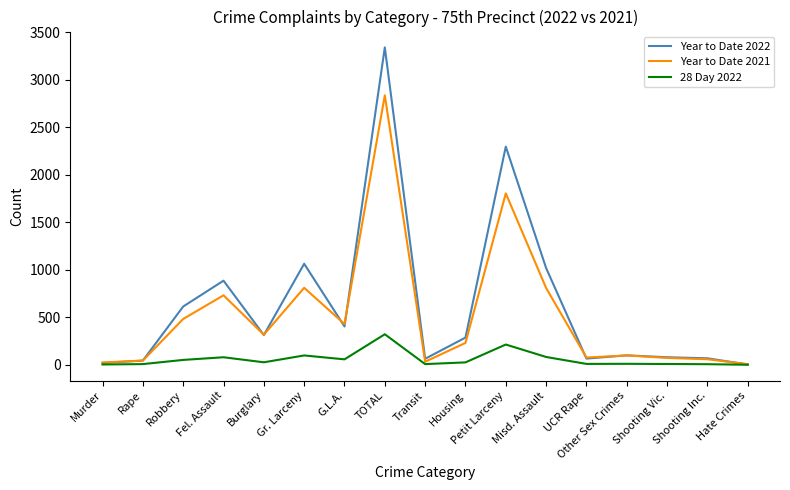

True or false: Year to Date 2022 has a value of 1018 at Misd. Assault.

True